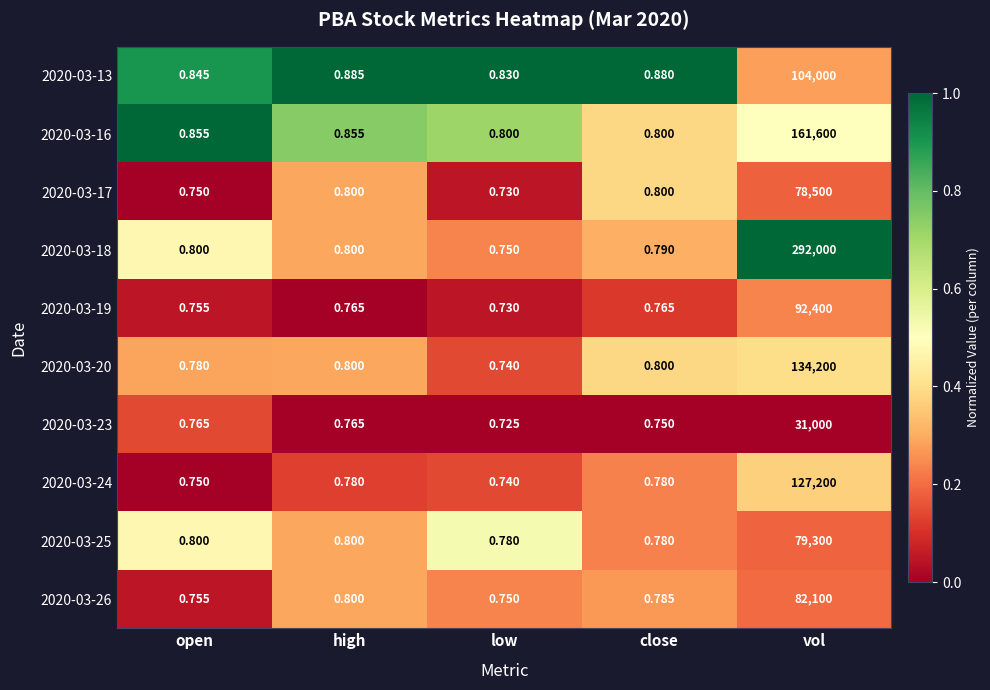

What is the total value across all series at low?

7.6